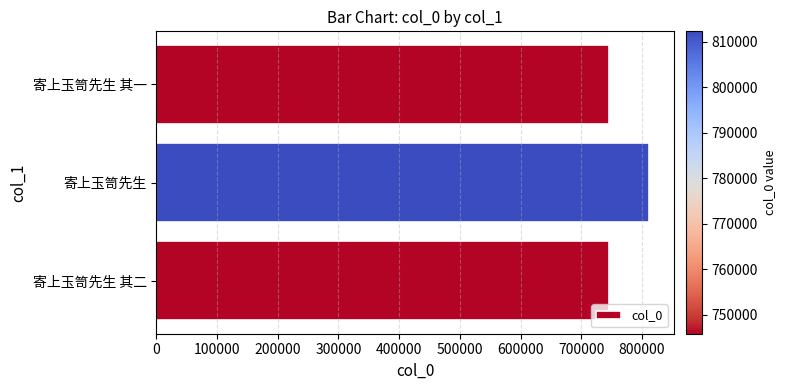

What is the smallest value displayed?

745869